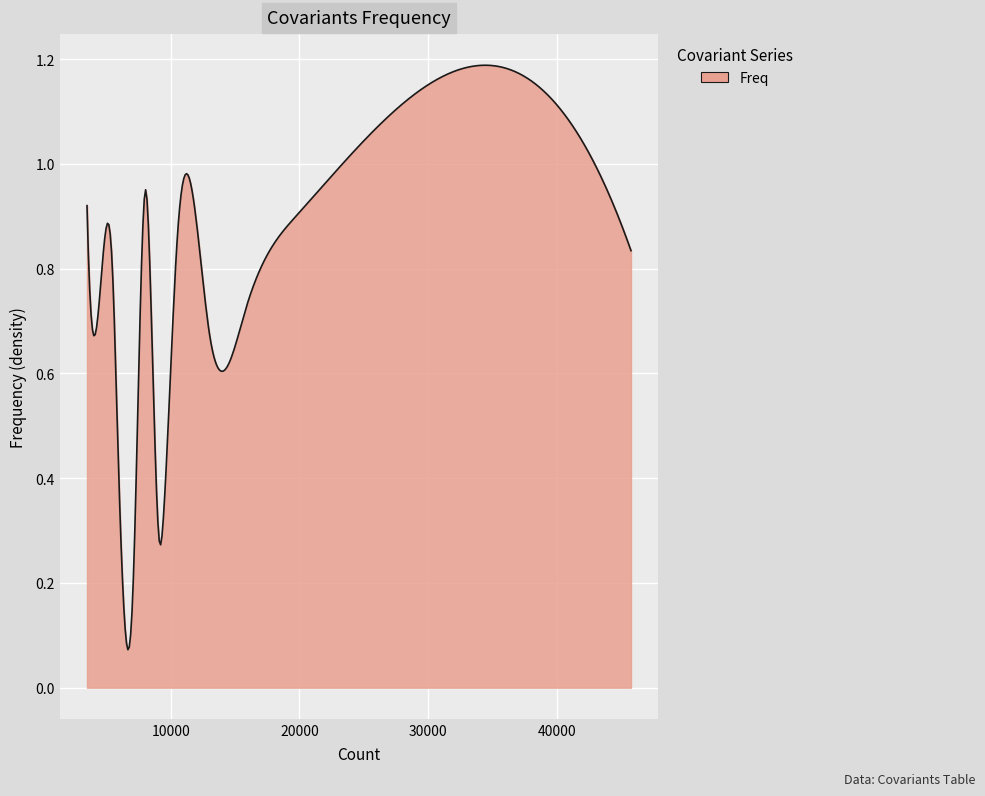

Reading left to right, extract all data points from this chart.

0.8	0.9	0.9	0.7	0.7	0.9	0.3	0.3	0.8	1.0	0.2	0.5	0.8	0.8	0.9